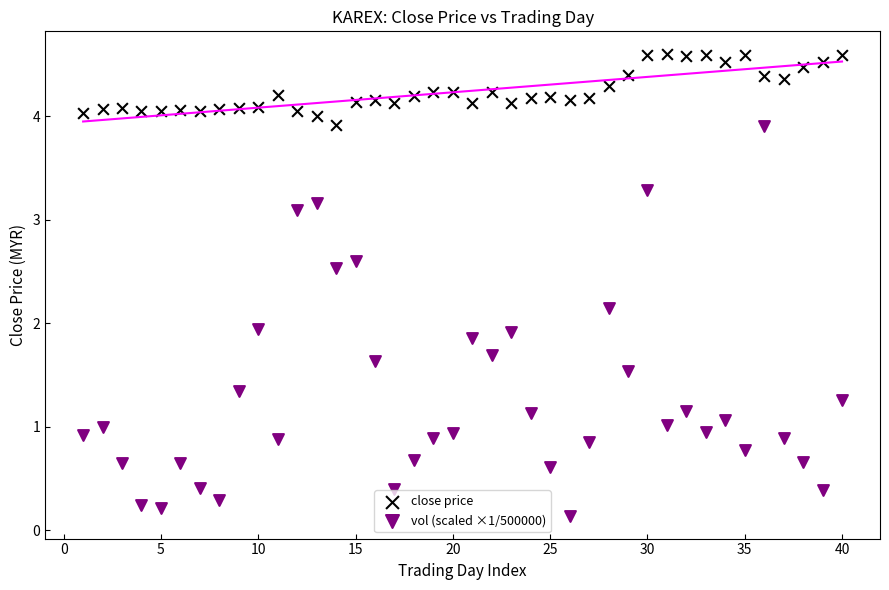

Which series contains the lowest Y value?

vol (scaled ×1/500000)